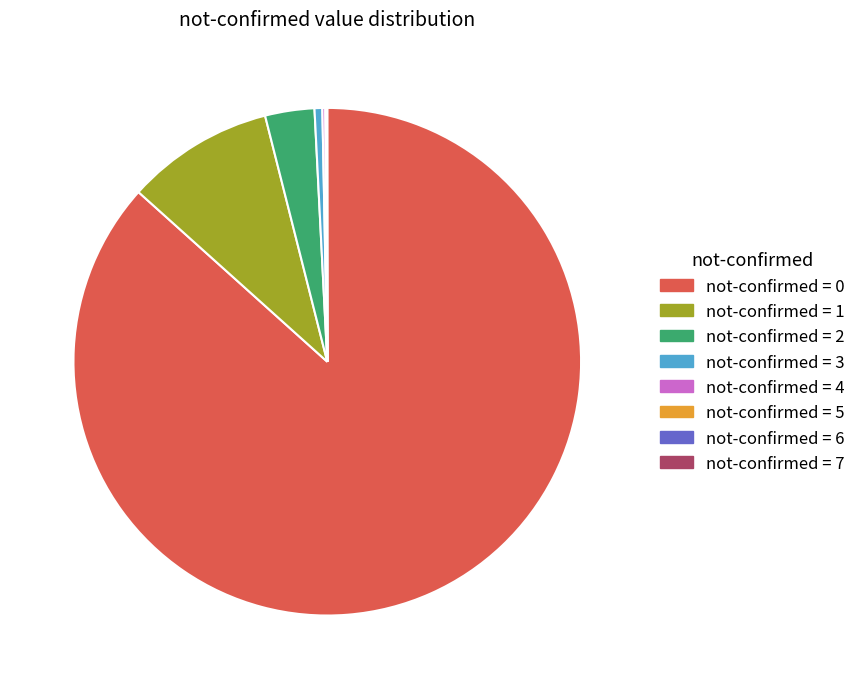

Is there any slice that represents more than half of the pie?

Yes